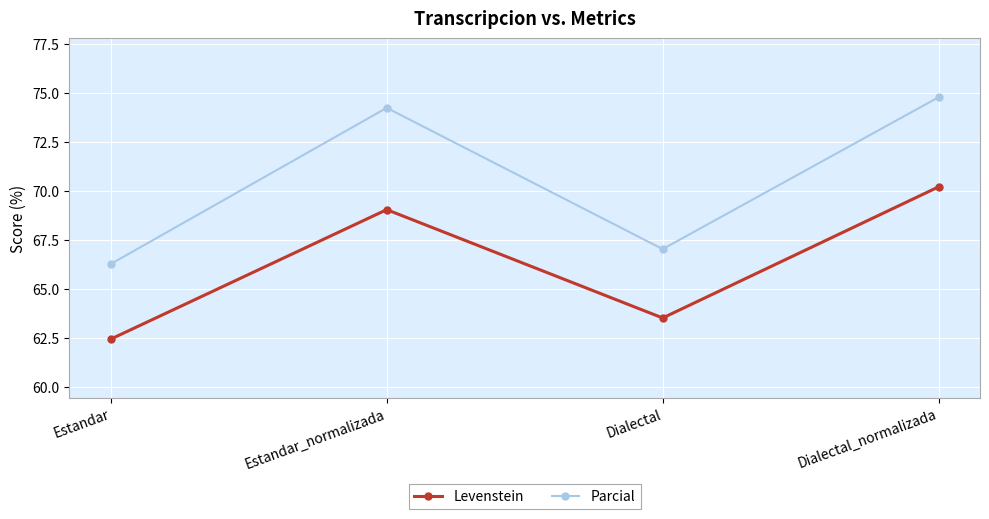

The value of Parcial at Estandar_normalizada is 111.8. True or false?

False